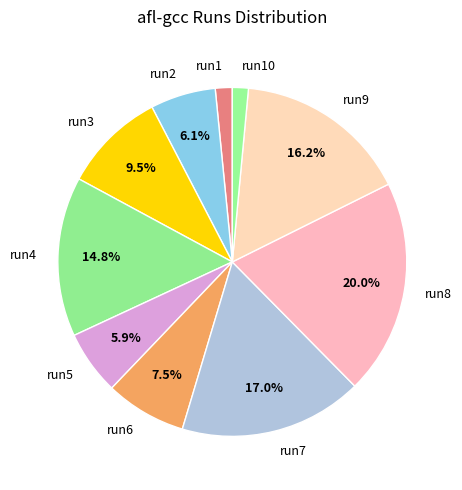

Between run5 and run8, which is larger?

run8